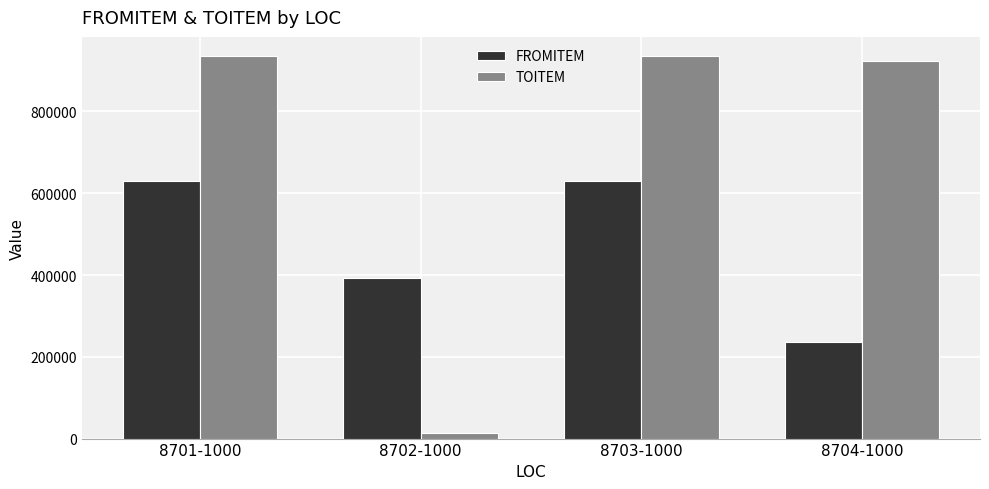

Reading left to right, extract all data points from this chart.

FROMITEM: 629297	392656	629297	236641
TOITEM: 935696	13137	935696	922559